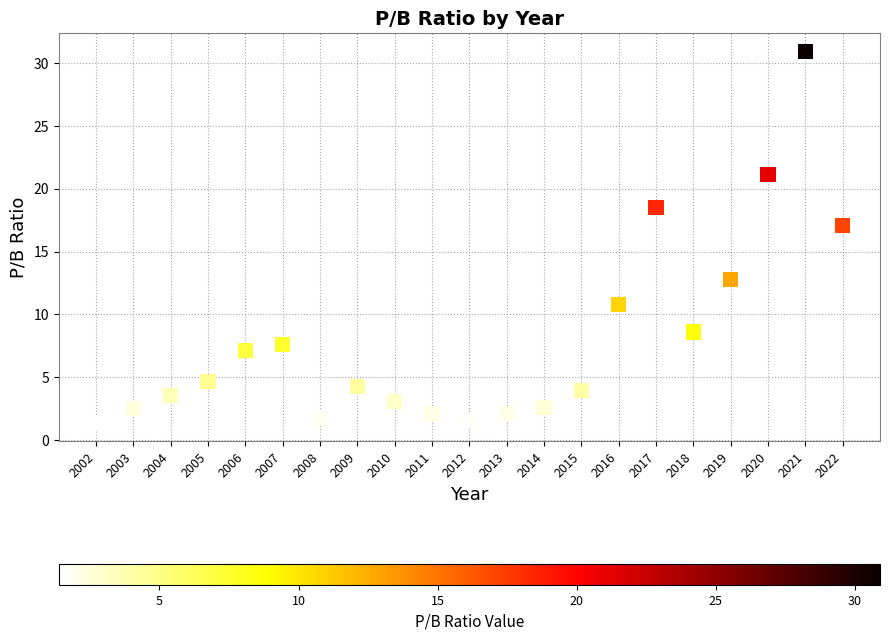

What Y value in the scatter plot is closest to 16?

17.1